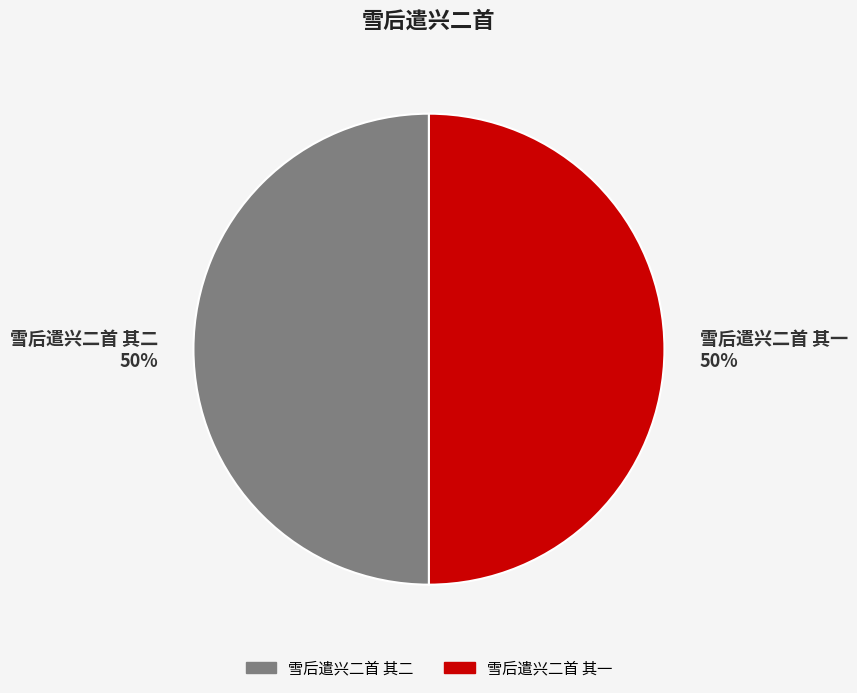

To the nearest percent, what is the combined percentage of 雪后遣兴二首 其二 and 雪后遣兴二首 其一?

100%